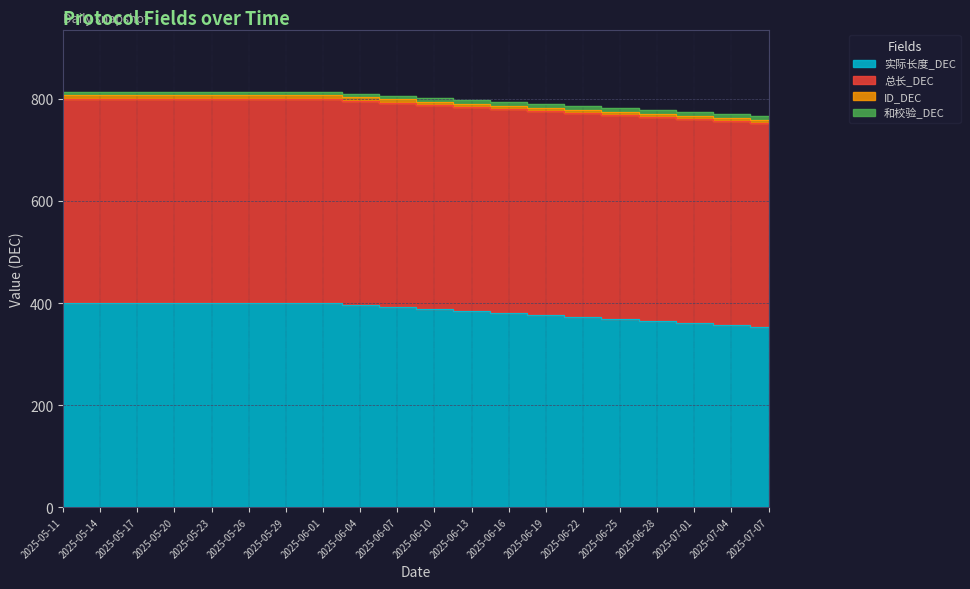

Which label corresponds to the largest value in the chart?

2025-05-11